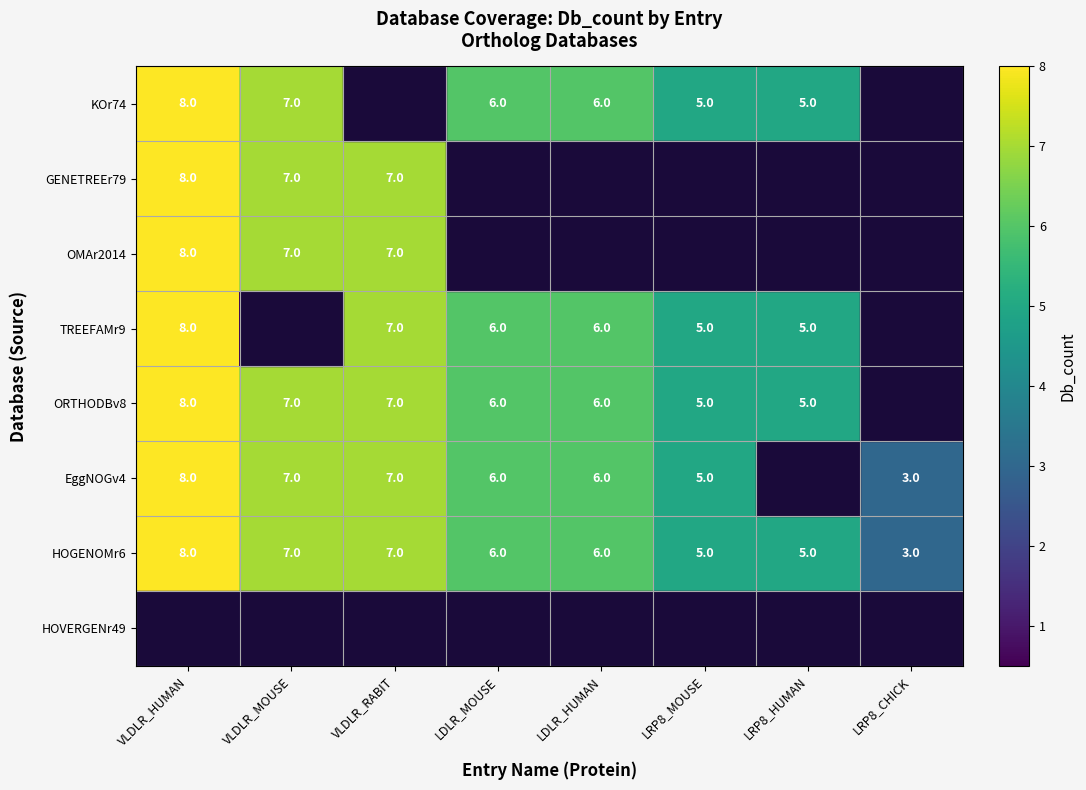

What is the maximum value shown in the chart?

8.0